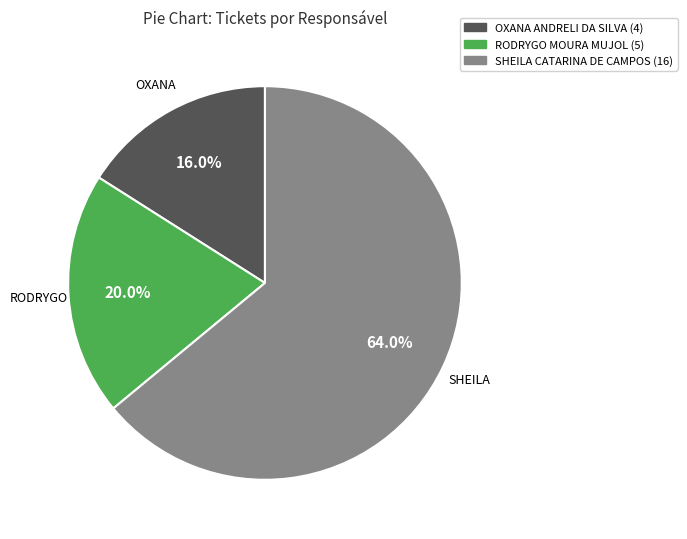

Does SHEILA CATARINA DE CAMPOS represent more than half of the total?

Yes